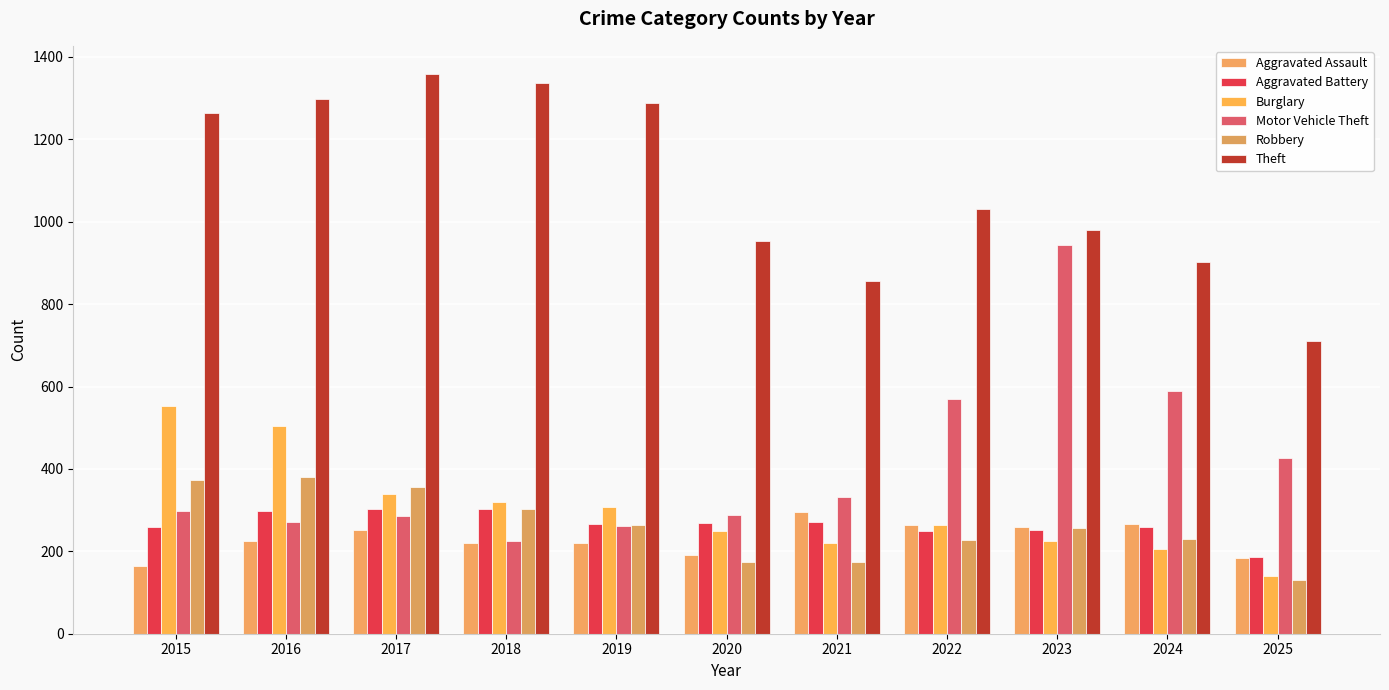

What is the average value of the Robbery series?

261